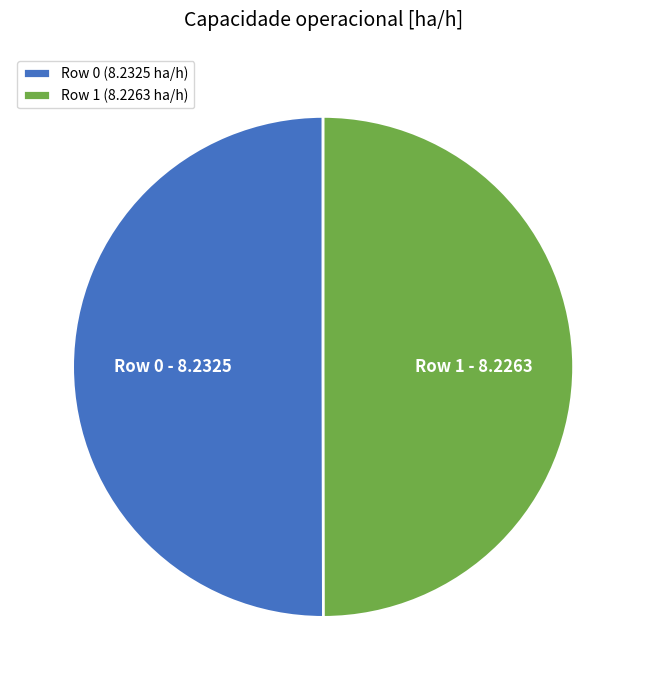

Count the number of slices in the pie.

2